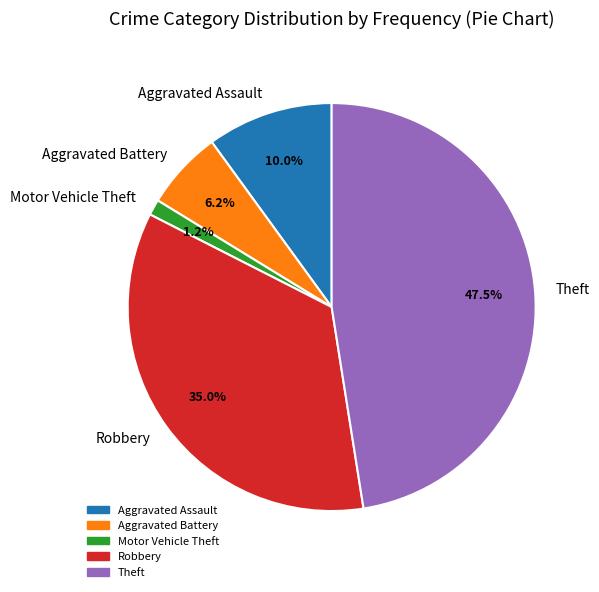

To the nearest percent, what percentage of the pie is Robbery?

35%